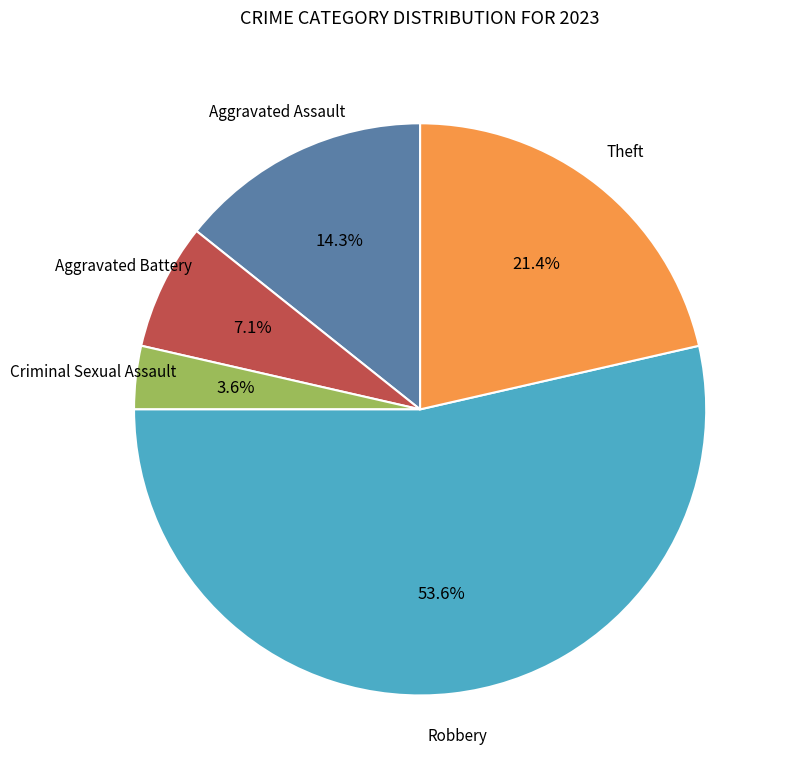

Is there any slice that represents more than half of the pie?

Yes